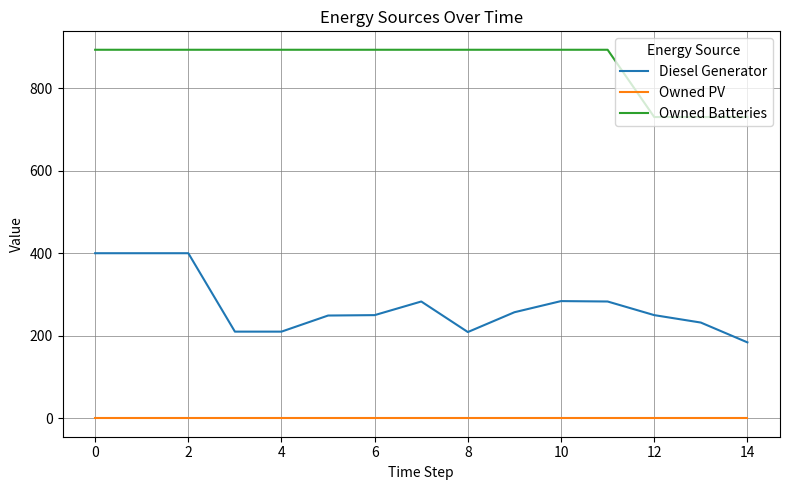

Rank the series by their average value, from lowest to highest.

Owned PV, Diesel Generator, Owned Batteries